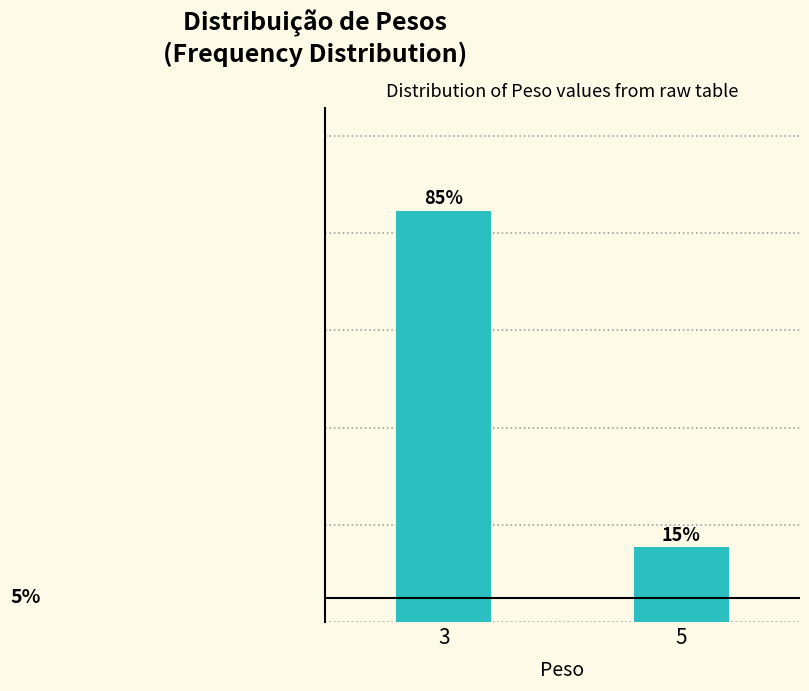

Rank the categories by value from lowest to highest.

5, 3